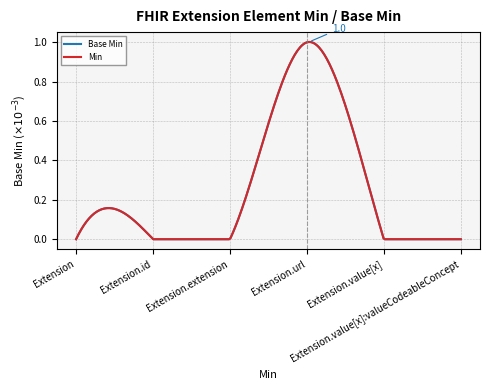

Does the chart display data point markers on the line(s)?

No